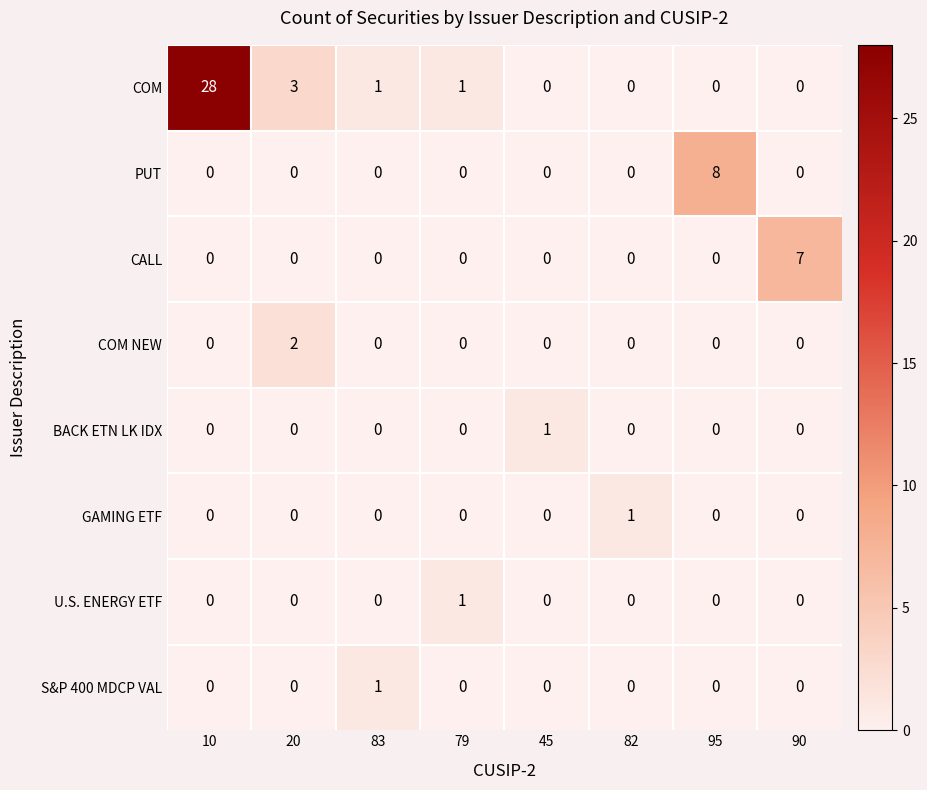

What is the difference between the second highest and second lowest values in the COM series?

3